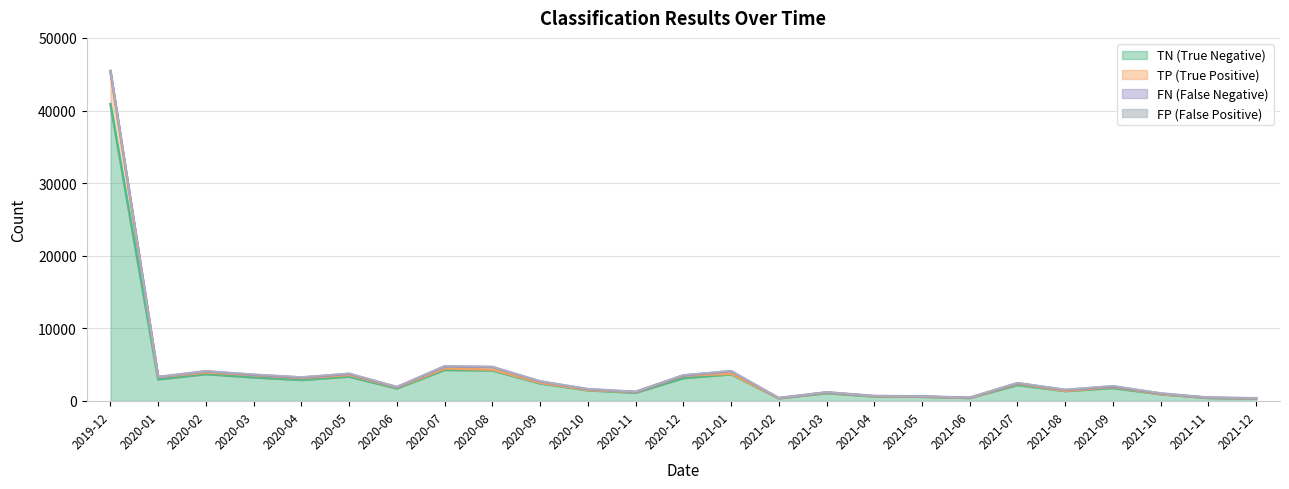

Which label corresponds to the largest value in the chart?

2019-12